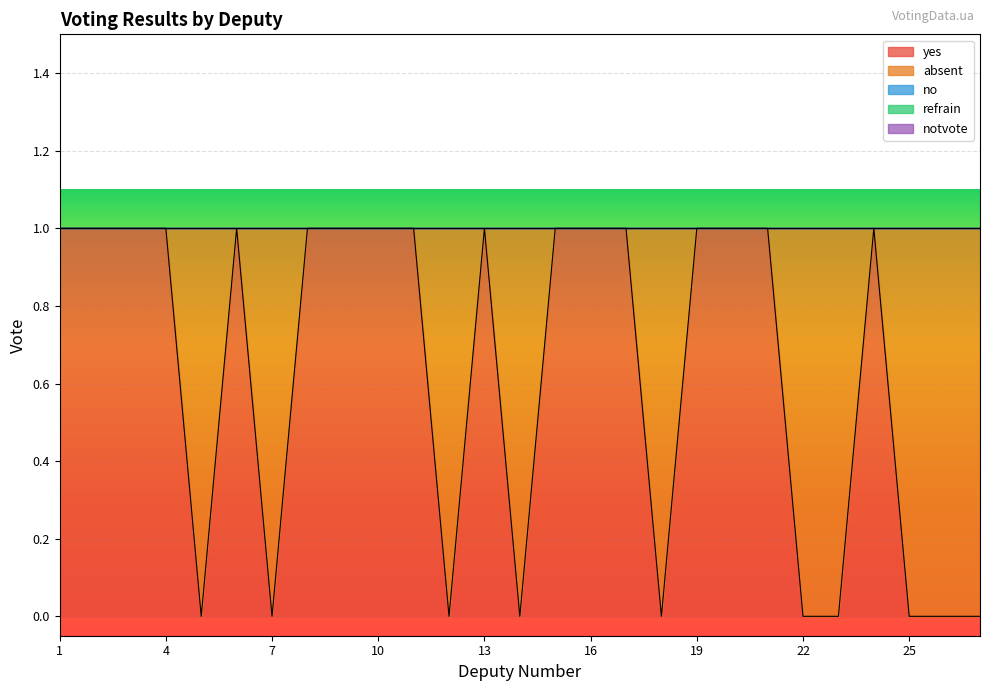

At which category does yes reach its first local peak?

6